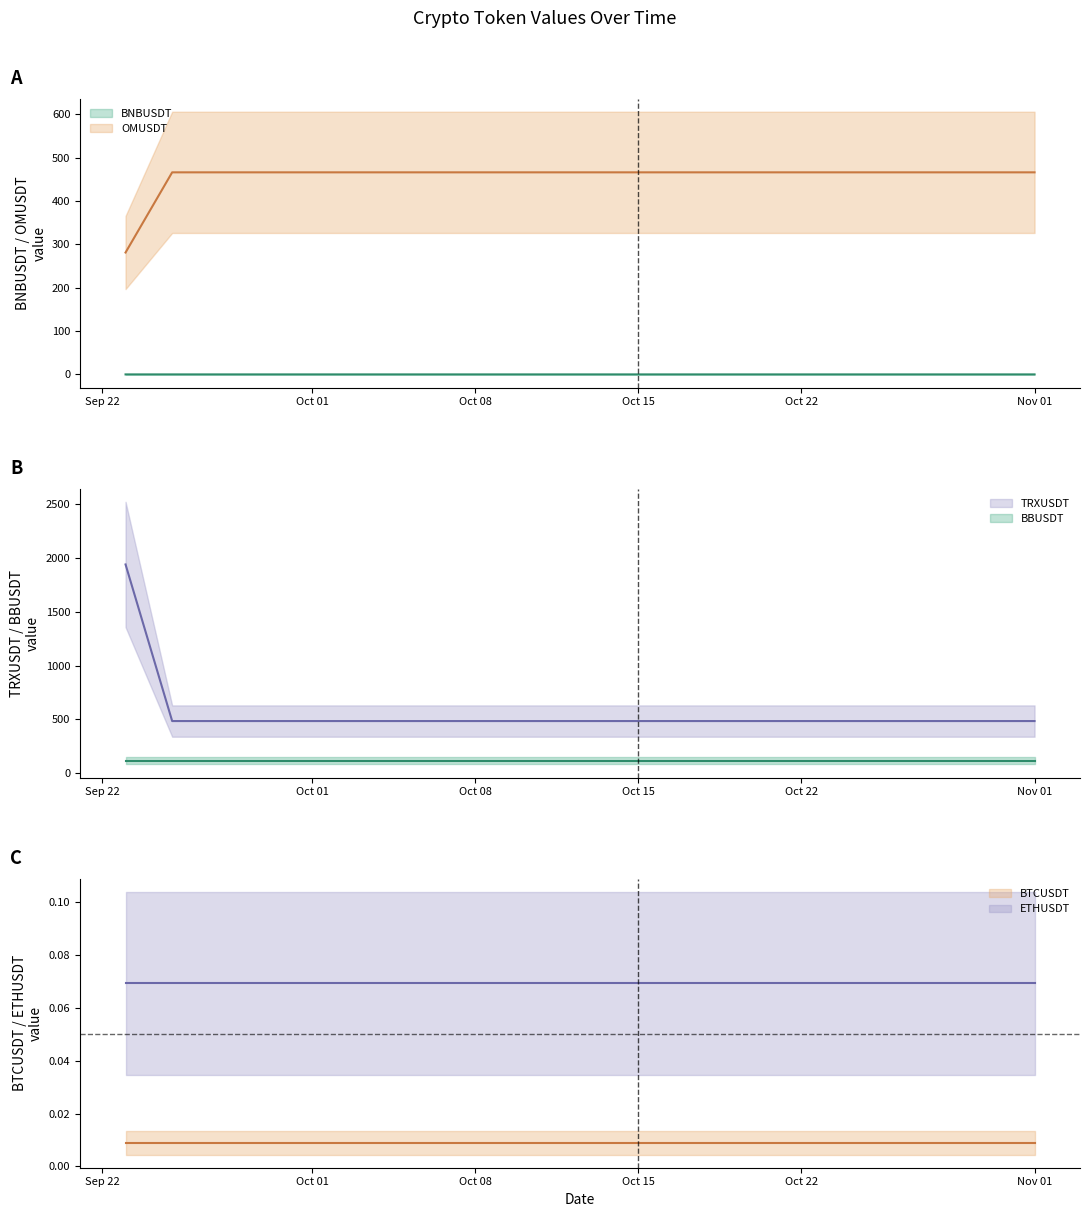

What is the highest value of the OMUSDT series?

465.8